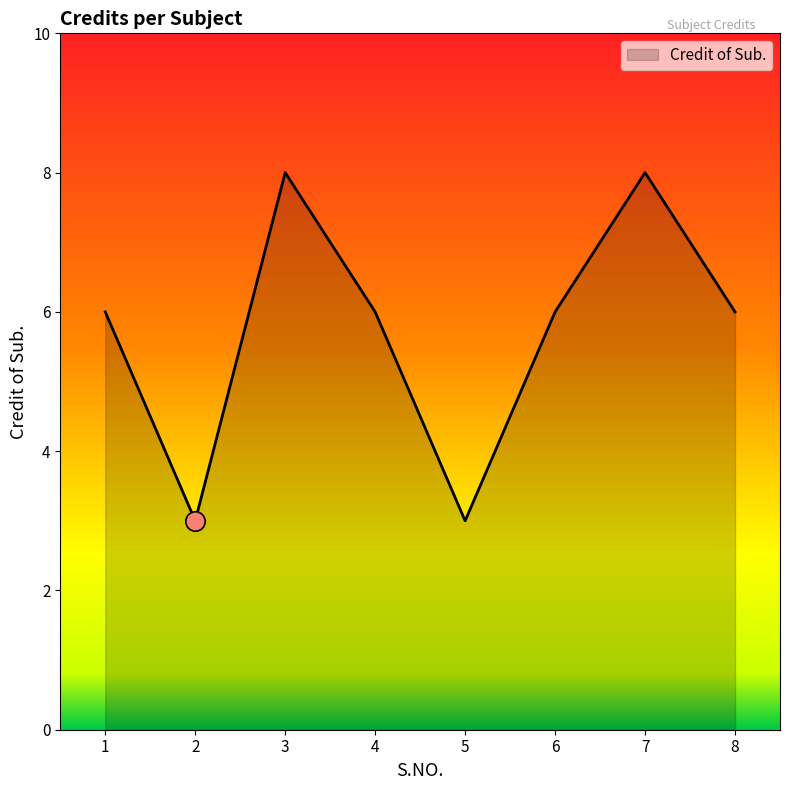

True or false: the data shows 6 at 8.

True